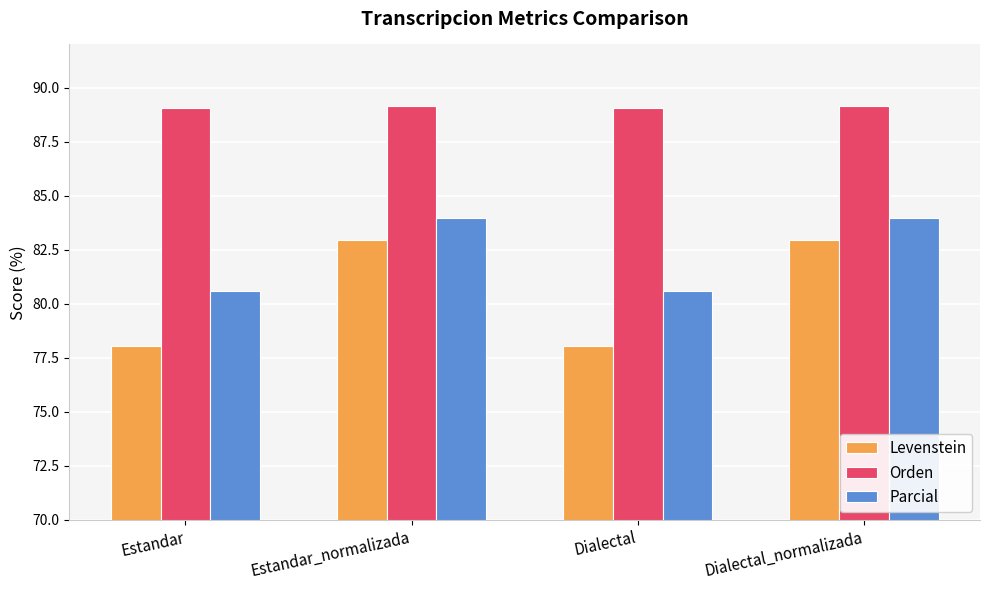

Reading left to right, what are all the values shown in this chart?

Levenstein: Estandar=78.1	Estandar_normalizada=82.9	Dialectal=78.1	Dialectal_normalizada=82.9
Orden: Estandar=89.1	Estandar_normalizada=89.1	Dialectal=89.1	Dialectal_normalizada=89.1
Parcial: Estandar=80.6	Estandar_normalizada=84.0	Dialectal=80.6	Dialectal_normalizada=84.0